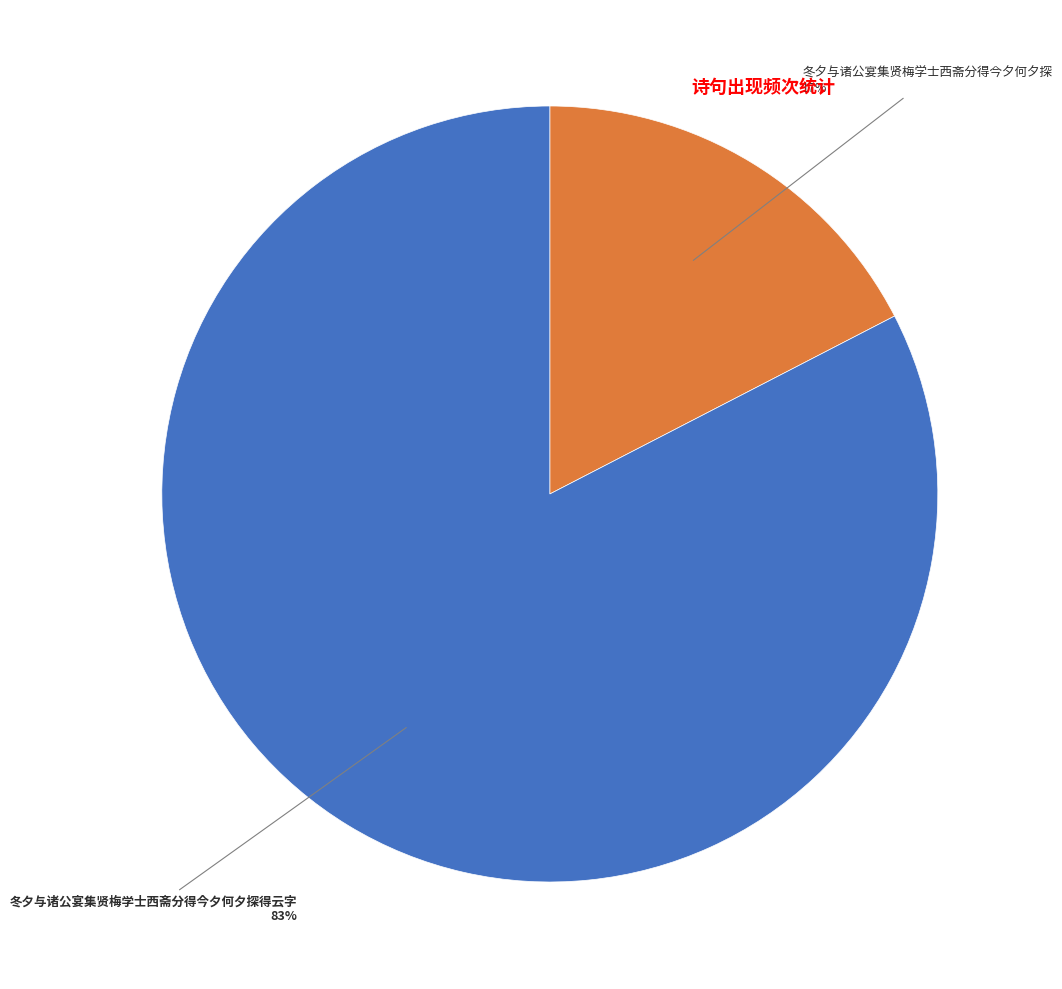

To the nearest percent, what is the average slice percentage?

50%